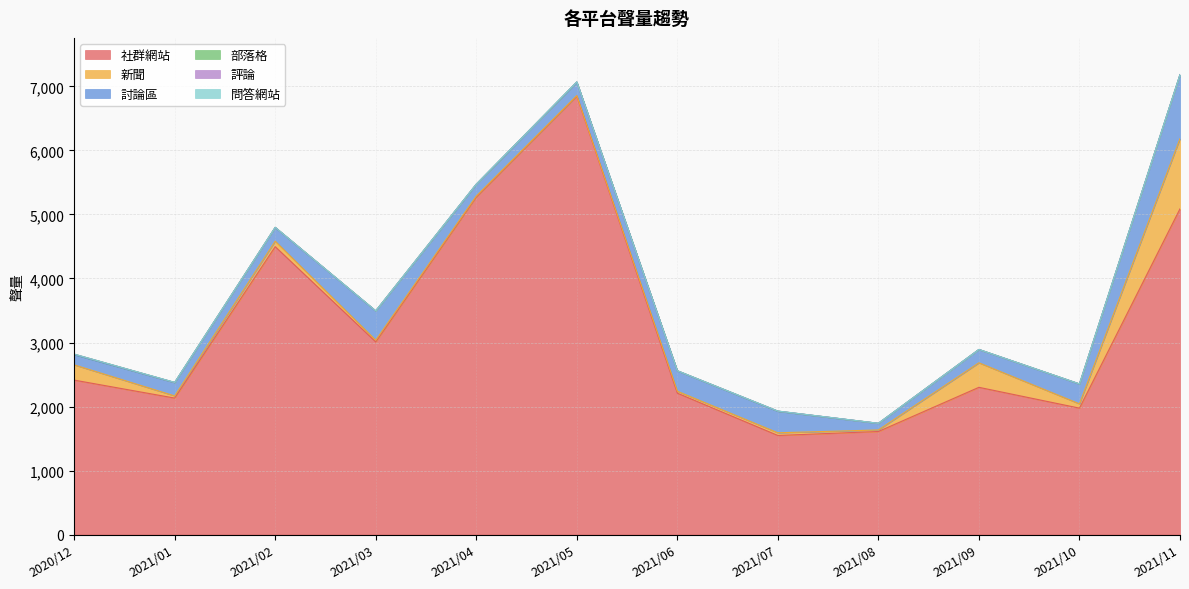

The value of 問答網站 at 2021/09 is 1. True or false?

False